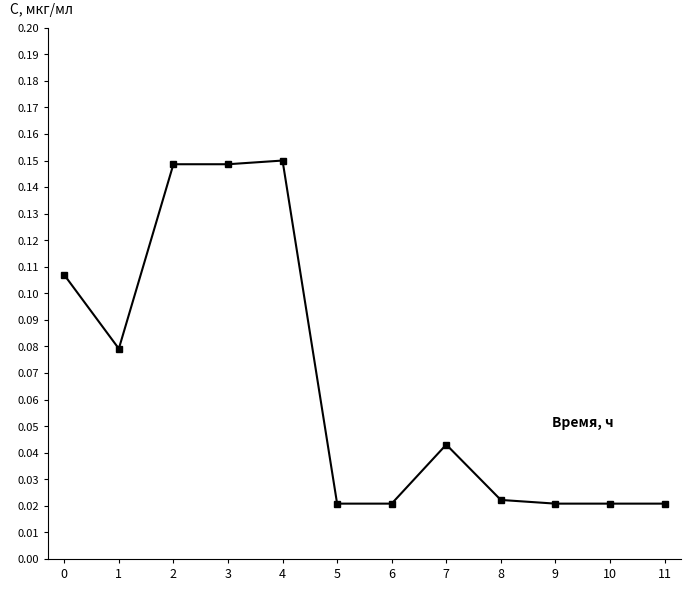

What is the sum of all values?

0.8